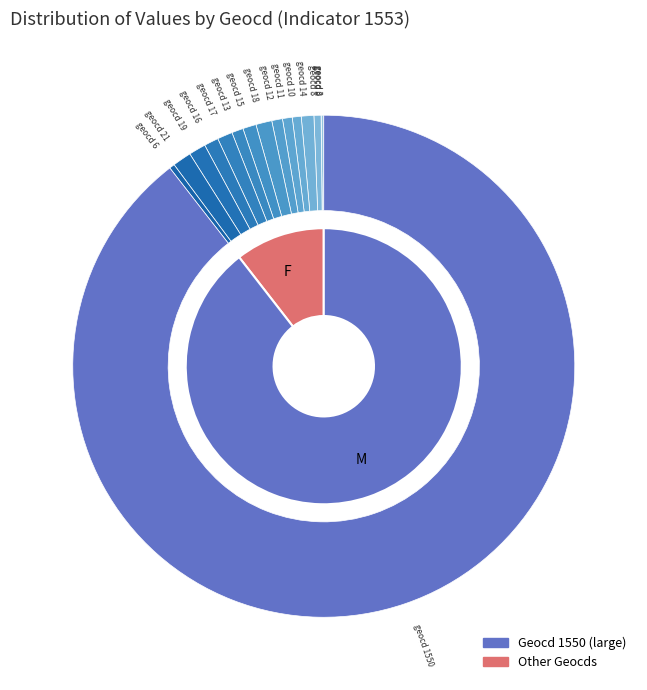

To the nearest percent, what is the combined percentage of 3 and 12?

1%